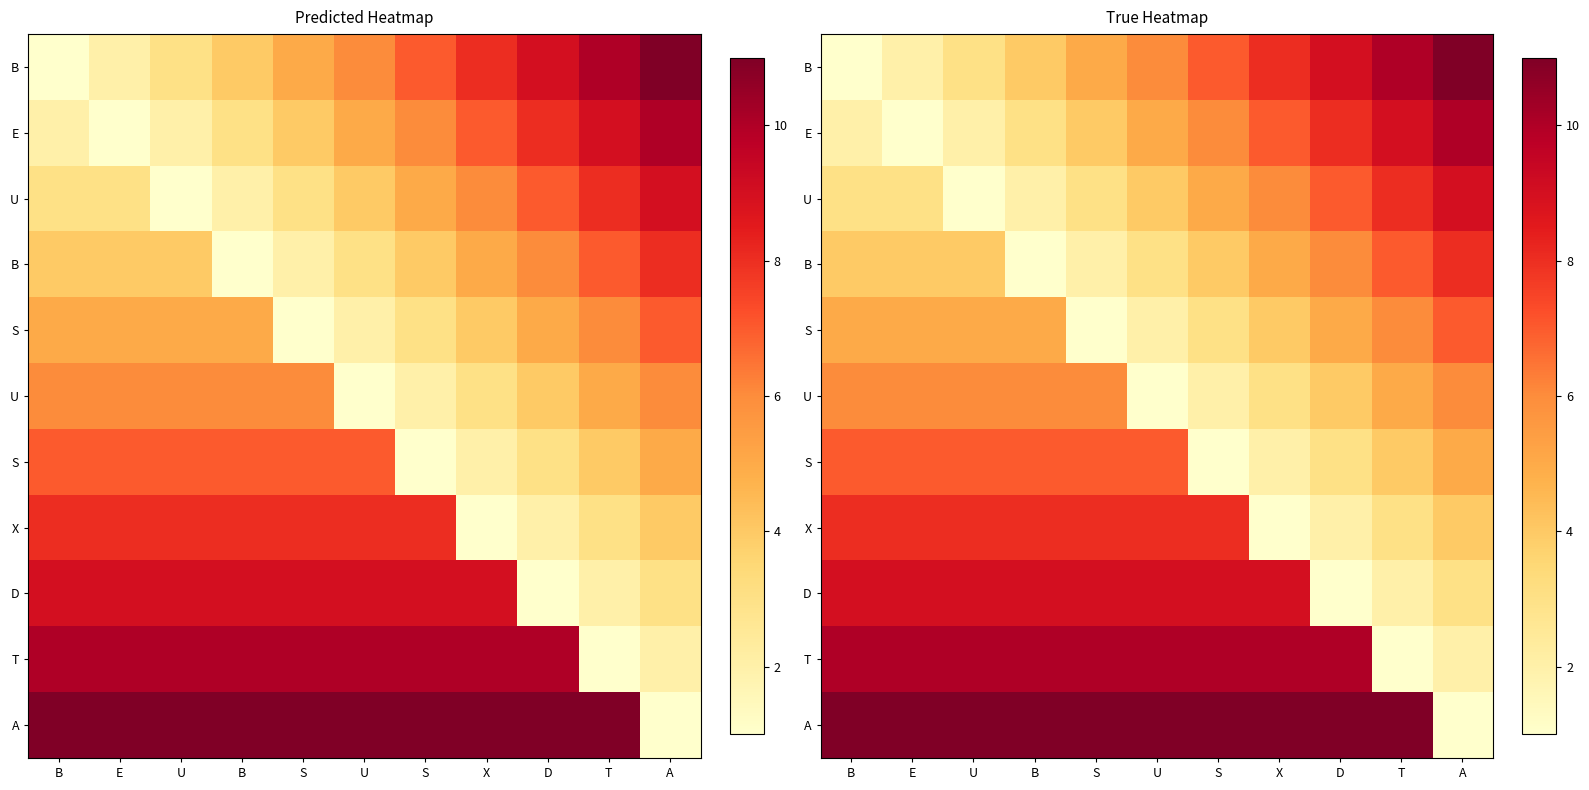

Which has a higher value, T or X?

T